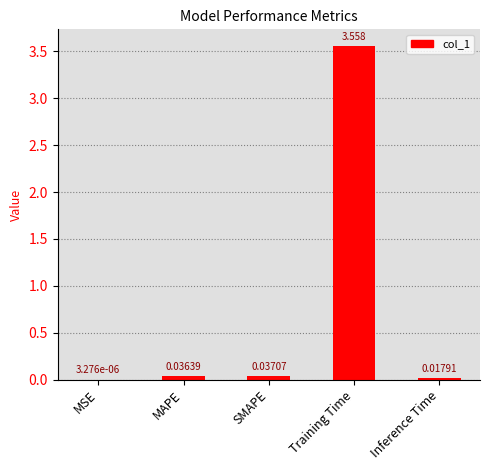

Which has a higher value, MAPE or MSE?

MAPE